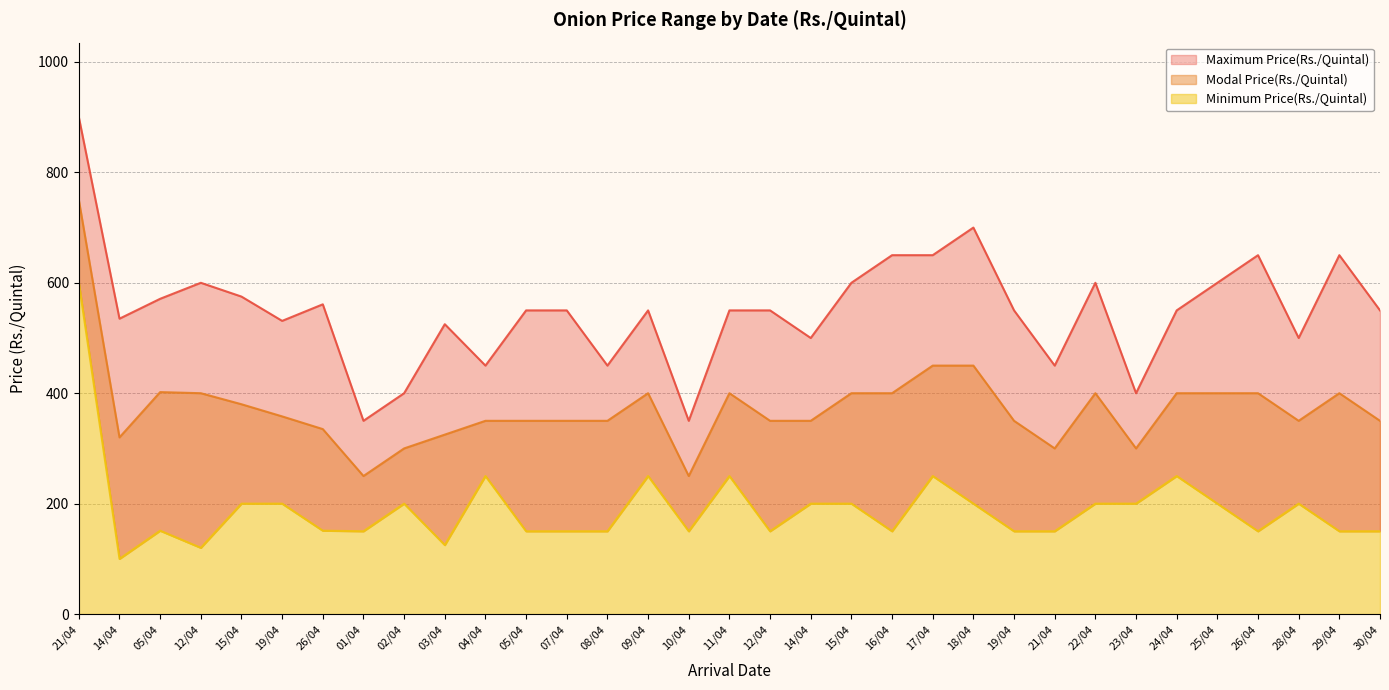

At how many categories does at least one series exceed 522?

24